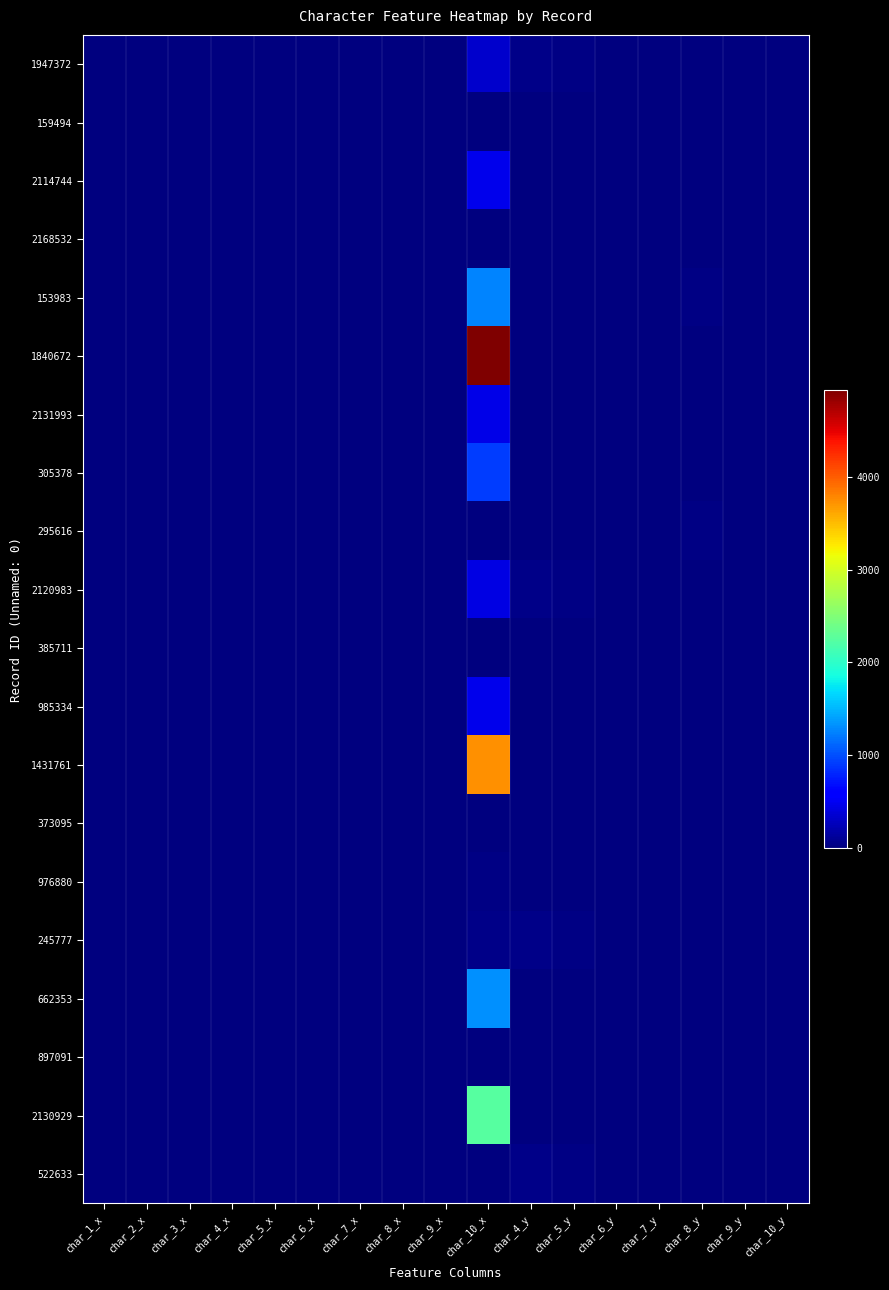

Reading right to left, what are all the values shown in this chart?

1947372: char_10_y=3	char_9_y=3	char_8_y=13	char_7_y=4	char_6_y=9	char_5_y=25	char_4_y=40	char_10_x=335	char_9_x=0	char_8_x=0	char_7_x=0	char_6_x=0	char_5_x=0	char_4_x=0	char_3_x=0	char_2_x=0	char_1_x=0
159494: char_10_y=3	char_9_y=3	char_8_y=13	char_7_y=4	char_6_y=4	char_5_y=6	char_4_y=4	char_10_x=1	char_9_x=0	char_8_x=0	char_7_x=0	char_6_x=0	char_5_x=0	char_4_x=0	char_3_x=0	char_2_x=0	char_1_x=0
2114744: char_10_y=6	char_9_y=6	char_8_y=11	char_7_y=3	char_6_y=2	char_5_y=2	char_4_y=2	char_10_x=479	char_9_x=0	char_8_x=0	char_7_x=0	char_6_x=0	char_5_x=0	char_4_x=0	char_3_x=0	char_2_x=0	char_1_x=0
2168532: char_10_y=2	char_9_y=2	char_8_y=12	char_7_y=1	char_6_y=7	char_5_y=10	char_4_y=7	char_10_x=1	char_9_x=0	char_8_x=0	char_7_x=0	char_6_x=0	char_5_x=0	char_4_x=0	char_3_x=0	char_2_x=0	char_1_x=0
153983: char_10_y=2	char_9_y=2	char_8_y=24	char_7_y=4	char_6_y=4	char_5_y=2	char_4_y=4	char_10_x=1271	char_9_x=0	char_8_x=0	char_7_x=0	char_6_x=0	char_5_x=0	char_4_x=0	char_3_x=0	char_2_x=0	char_1_x=0
1840672: char_10_y=8	char_9_y=8	char_8_y=6	char_7_y=2	char_6_y=4	char_5_y=6	char_4_y=4	char_10_x=4935	char_9_x=0	char_8_x=0	char_7_x=0	char_6_x=0	char_5_x=0	char_4_x=0	char_3_x=0	char_2_x=0	char_1_x=0
2131993: char_10_y=1	char_9_y=1	char_8_y=6	char_7_y=2	char_6_y=4	char_5_y=7	char_4_y=4	char_10_x=450	char_9_x=0	char_8_x=0	char_7_x=0	char_6_x=0	char_5_x=0	char_4_x=0	char_3_x=0	char_2_x=0	char_1_x=0
305378: char_10_y=3	char_9_y=3	char_8_y=19	char_7_y=4	char_6_y=5	char_5_y=15	char_4_y=19	char_10_x=917	char_9_x=0	char_8_x=0	char_7_x=0	char_6_x=0	char_5_x=0	char_4_x=0	char_3_x=0	char_2_x=0	char_1_x=0
295616: char_10_y=8	char_9_y=8	char_8_y=25	char_7_y=6	char_6_y=1	char_5_y=1	char_4_y=1	char_10_x=0	char_9_x=18	char_8_x=9	char_7_x=1	char_6_x=1	char_5_x=6	char_4_x=1	char_3_x=8	char_2_x=1	char_1_x=12
2120983: char_10_y=2	char_9_y=2	char_8_y=10	char_7_y=1	char_6_y=9	char_5_y=25	char_4_y=40	char_10_x=426	char_9_x=0	char_8_x=0	char_7_x=0	char_6_x=0	char_5_x=0	char_4_x=0	char_3_x=0	char_2_x=0	char_1_x=0
385711: char_10_y=3	char_9_y=3	char_8_y=8	char_7_y=3	char_6_y=7	char_5_y=8	char_4_y=7	char_10_x=0	char_9_x=4	char_8_x=7	char_7_x=1	char_6_x=1	char_5_x=6	char_4_x=2	char_3_x=5	char_2_x=18	char_1_x=13
985334: char_10_y=2	char_9_y=2	char_8_y=7	char_7_y=1	char_6_y=4	char_5_y=15	char_4_y=4	char_10_x=481	char_9_x=0	char_8_x=0	char_7_x=0	char_6_x=0	char_5_x=0	char_4_x=0	char_3_x=0	char_2_x=0	char_1_x=0
1431761: char_10_y=6	char_9_y=6	char_8_y=1	char_7_y=1	char_6_y=4	char_5_y=15	char_4_y=4	char_10_x=3732	char_9_x=0	char_8_x=0	char_7_x=0	char_6_x=0	char_5_x=0	char_4_x=0	char_3_x=0	char_2_x=0	char_1_x=0
373095: char_10_y=6	char_9_y=6	char_8_y=19	char_7_y=4	char_6_y=5	char_5_y=5	char_4_y=4	char_10_x=2	char_9_x=0	char_8_x=0	char_7_x=0	char_6_x=0	char_5_x=0	char_4_x=0	char_3_x=0	char_2_x=0	char_1_x=0
976880: char_10_y=3	char_9_y=3	char_8_y=13	char_7_y=4	char_6_y=7	char_5_y=2	char_4_y=7	char_10_x=23	char_9_x=0	char_8_x=0	char_7_x=0	char_6_x=0	char_5_x=0	char_4_x=0	char_3_x=0	char_2_x=0	char_1_x=0
245777: char_10_y=3	char_9_y=3	char_8_y=13	char_7_y=4	char_6_y=9	char_5_y=25	char_4_y=40	char_10_x=42	char_9_x=0	char_8_x=0	char_7_x=0	char_6_x=0	char_5_x=0	char_4_x=0	char_3_x=0	char_2_x=0	char_1_x=0
662353: char_10_y=6	char_9_y=6	char_8_y=19	char_7_y=4	char_6_y=6	char_5_y=19	char_4_y=15	char_10_x=1326	char_9_x=0	char_8_x=0	char_7_x=0	char_6_x=0	char_5_x=0	char_4_x=0	char_3_x=0	char_2_x=0	char_1_x=0
897091: char_10_y=3	char_9_y=3	char_8_y=19	char_7_y=4	char_6_y=7	char_5_y=6	char_4_y=7	char_10_x=2	char_9_x=0	char_8_x=0	char_7_x=0	char_6_x=0	char_5_x=0	char_4_x=0	char_3_x=0	char_2_x=0	char_1_x=0
2130929: char_10_y=5	char_9_y=5	char_8_y=9	char_7_y=3	char_6_y=4	char_5_y=2	char_4_y=4	char_10_x=2244	char_9_x=0	char_8_x=0	char_7_x=0	char_6_x=0	char_5_x=0	char_4_x=0	char_3_x=0	char_2_x=0	char_1_x=0
522633: char_10_y=2	char_9_y=2	char_8_y=2	char_7_y=1	char_6_y=9	char_5_y=25	char_4_y=40	char_10_x=2	char_9_x=0	char_8_x=0	char_7_x=0	char_6_x=0	char_5_x=0	char_4_x=0	char_3_x=0	char_2_x=0	char_1_x=0